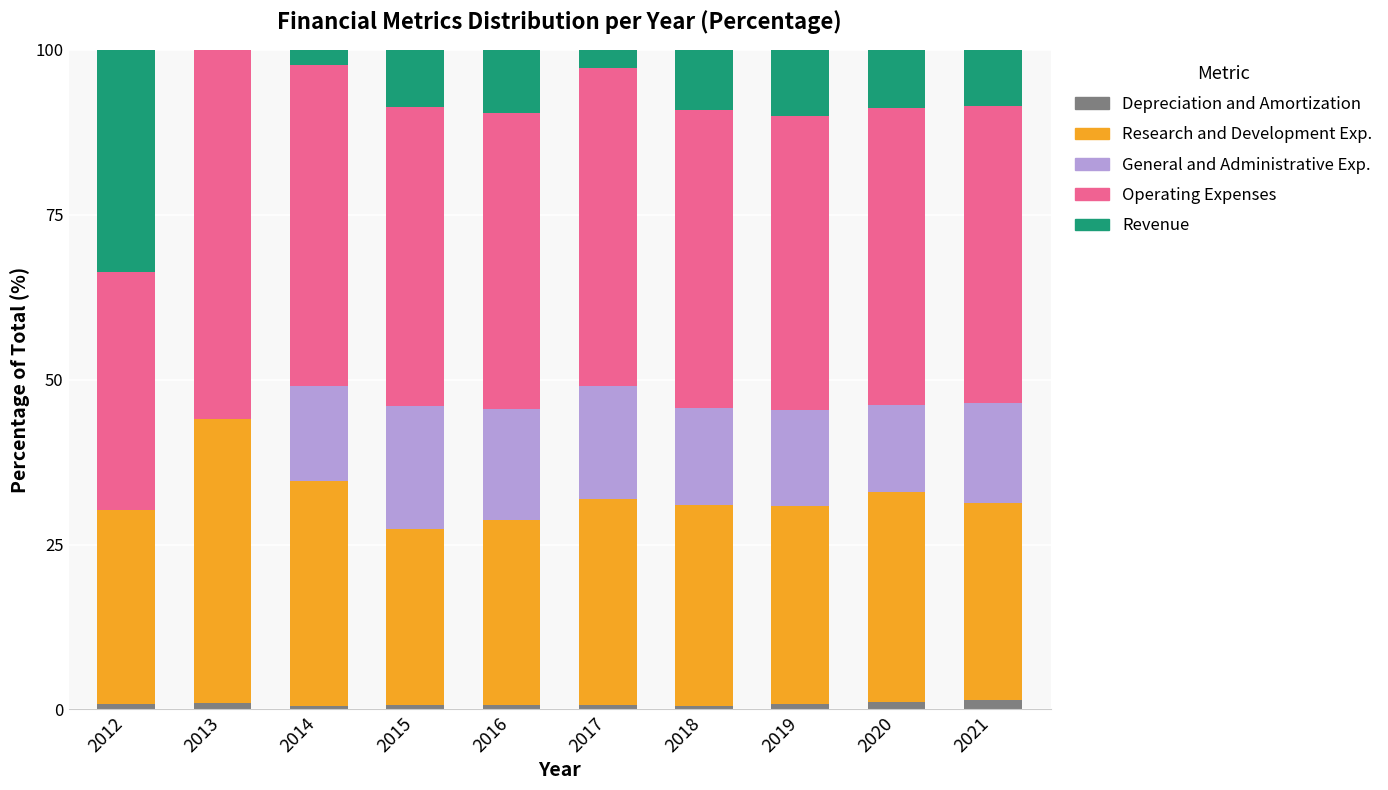

True or false: Depreciation and Amortization has a value of 0.7 at 2017.

True